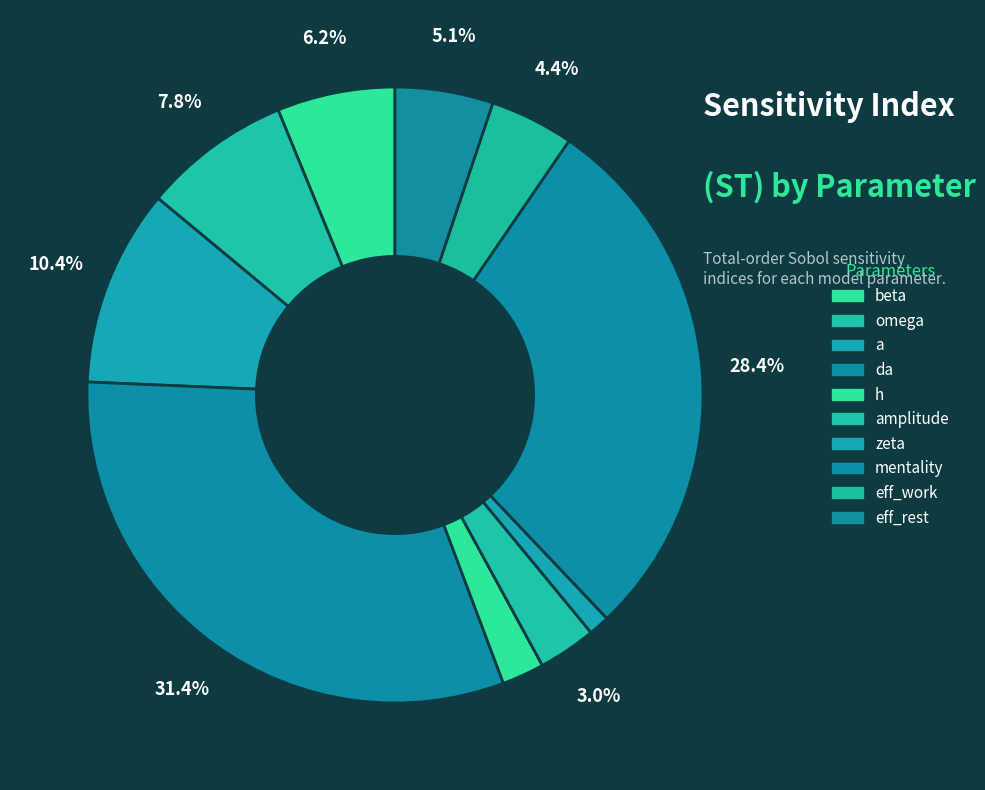

Count the number of slices in the pie.

10